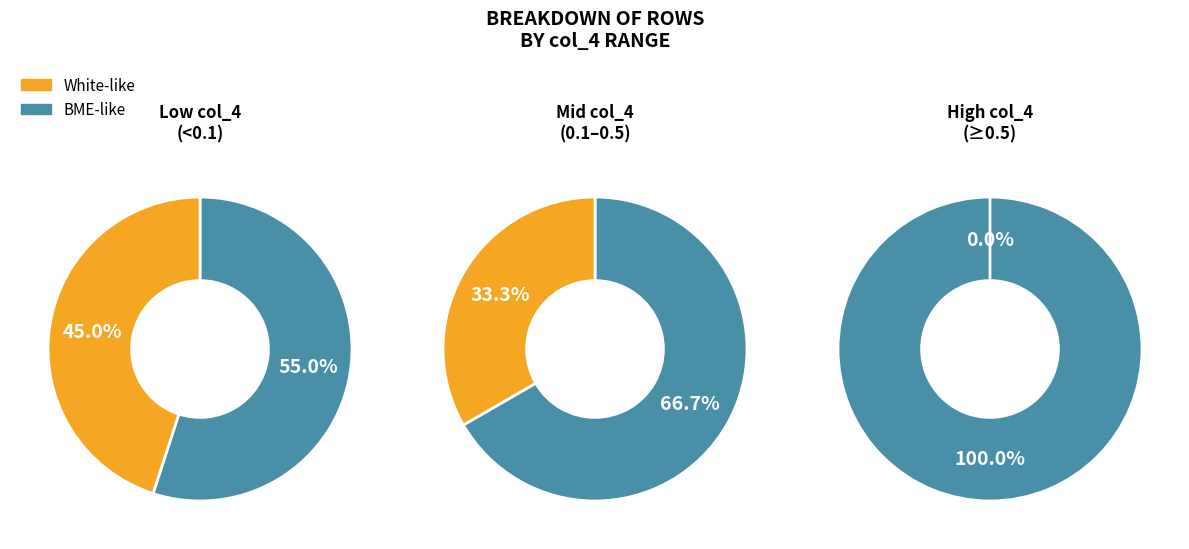

How many segments does this pie chart have?

2